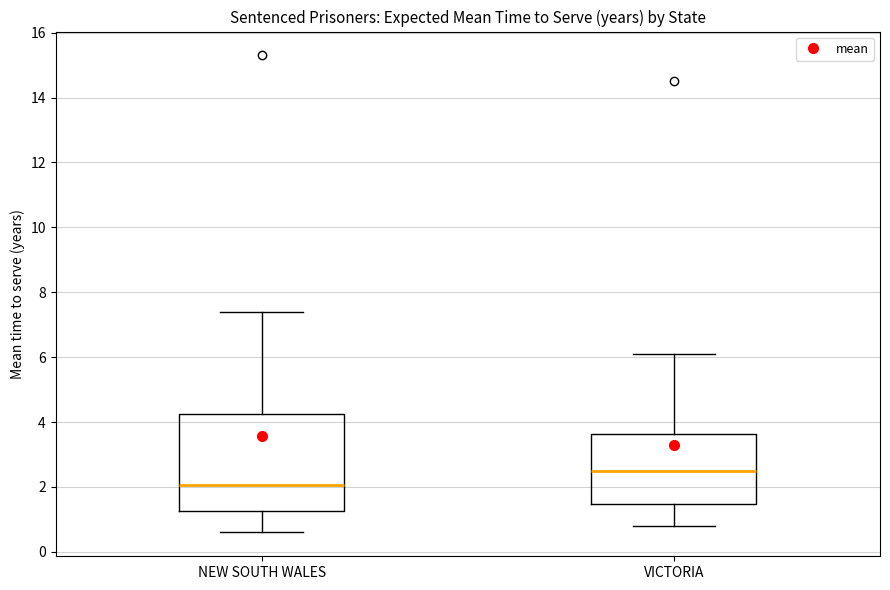

Reading left to right, transcribe this box plot: for each box, give where its median line is, the range the box spans, and where its two whiskers end, as read against the y-axis. The values are not printed on the chart, so give them approximately, as read against the axis.

NEW SOUTH WALES: median 2.0, box 1.2 to 4.2, whiskers 0.6 to 7.4
VICTORIA: median 2.6, box 1.4 to 3.6, whiskers 0.8 to 6.2